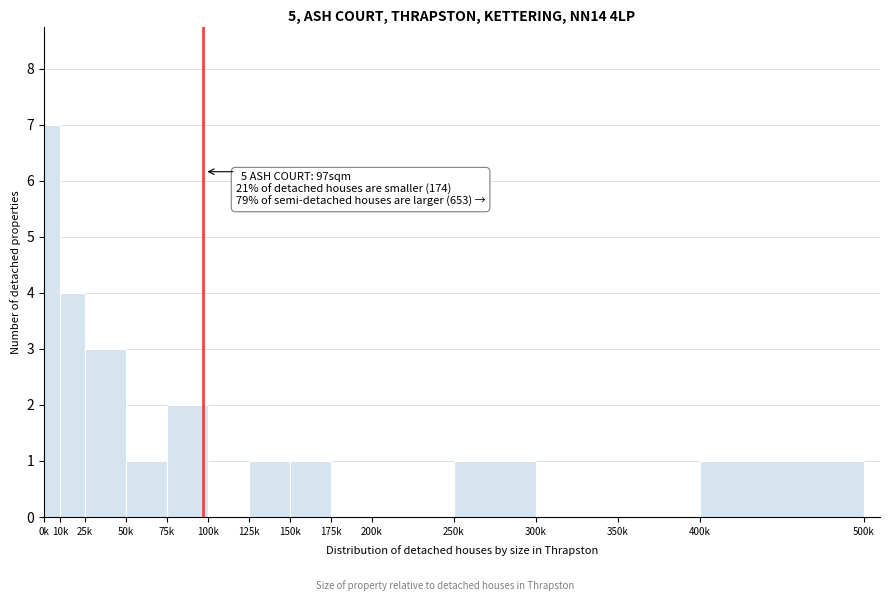

Reading left to right, list all the values displayed in this chart.

0k=7	10k=4	25k=3	50k=1	75k=2	100k=0	125k=1	150k=1	175k=0	200k=0	250k=1	300k=0	350k=0	400k=1